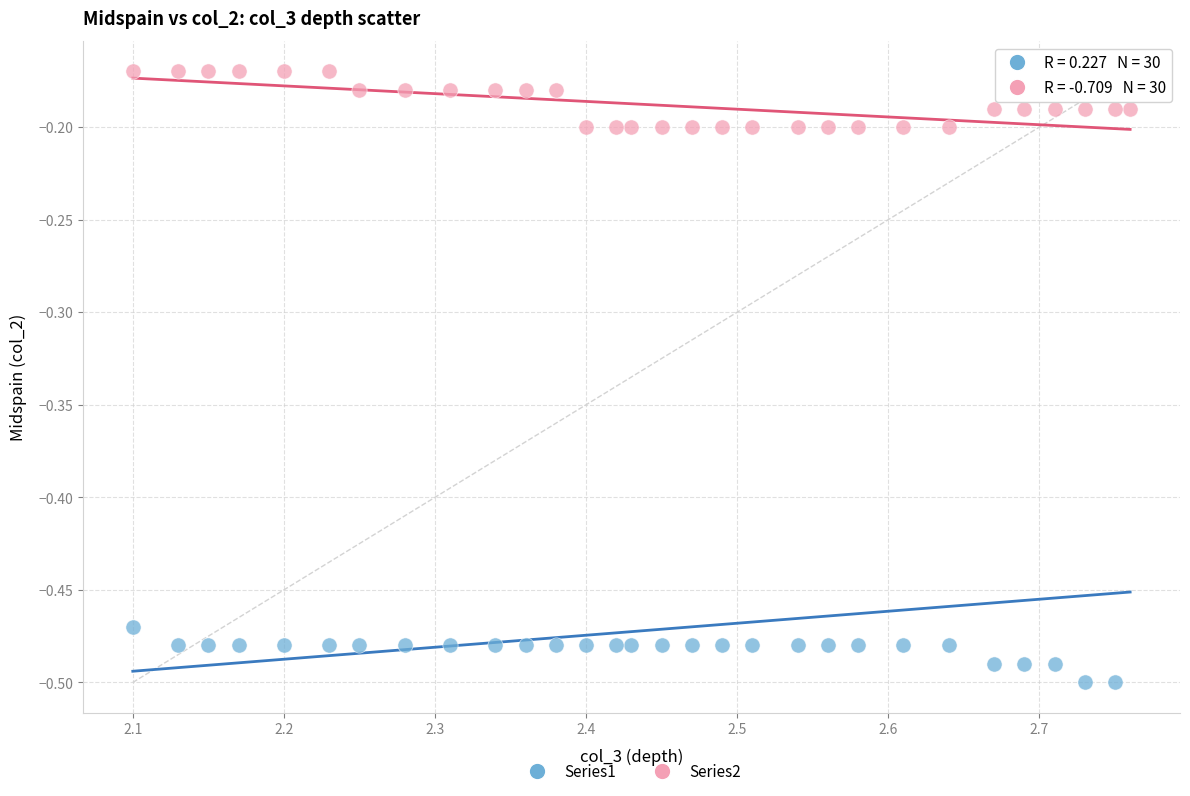

Across all data points, what is the range of Y values (max minus min)?

0.3